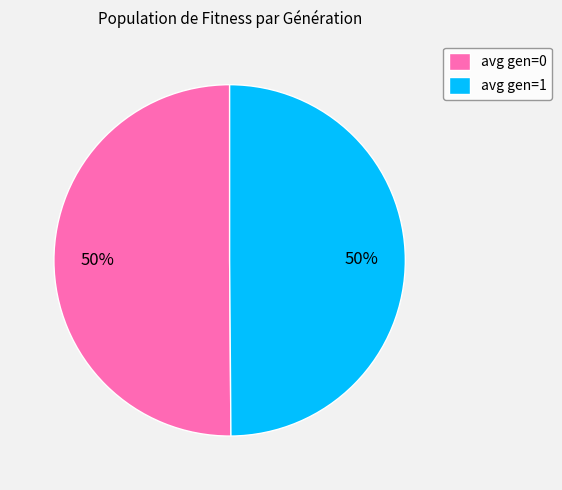

Combined, do avg gen=0 and avg gen=1 account for over 50%?

Yes